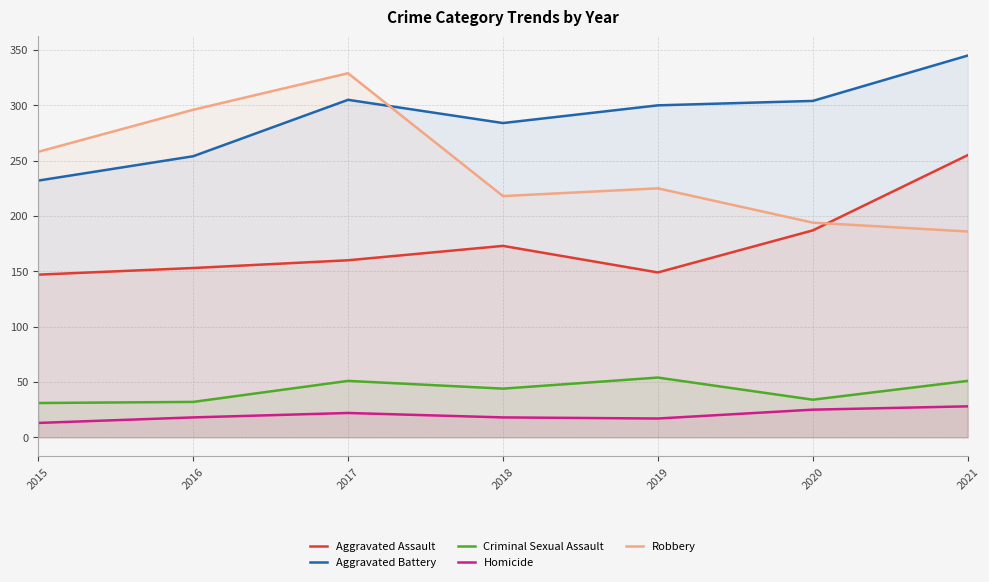

What is the total value across all series at 2021?

865